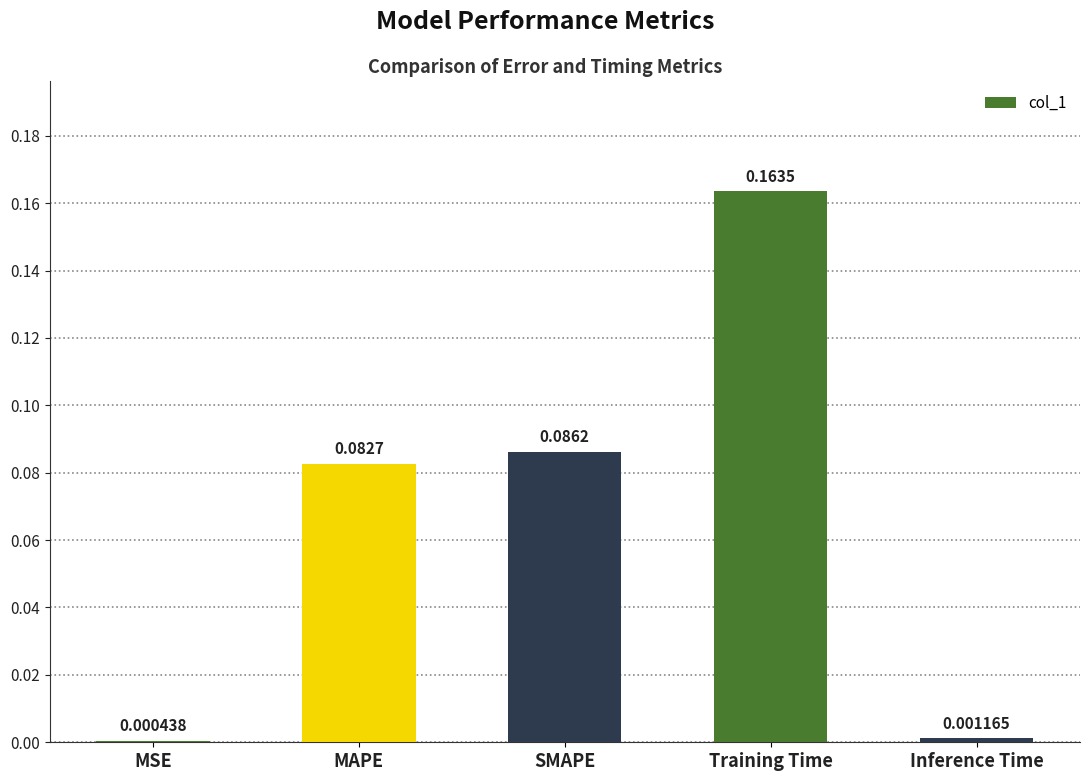

The value at MAPE is 0.0. True or false?

False